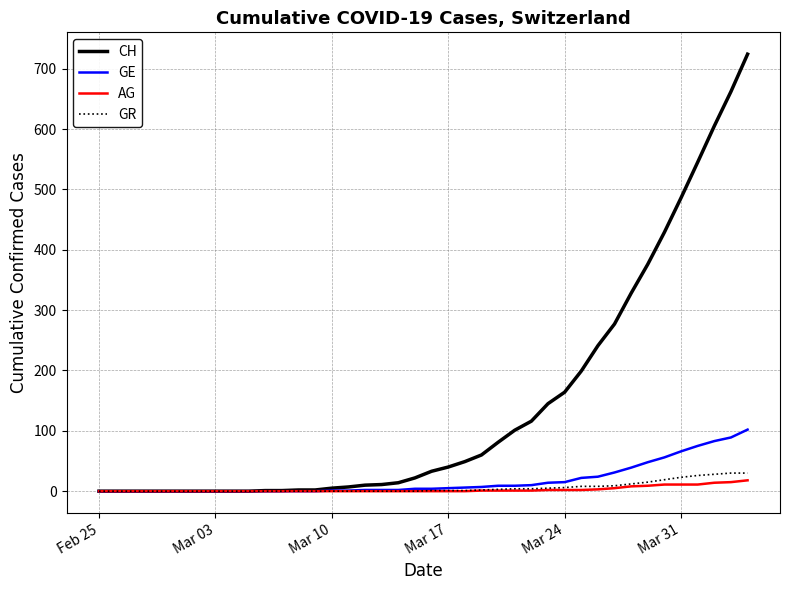

Which series has the widest spread of values?

CH